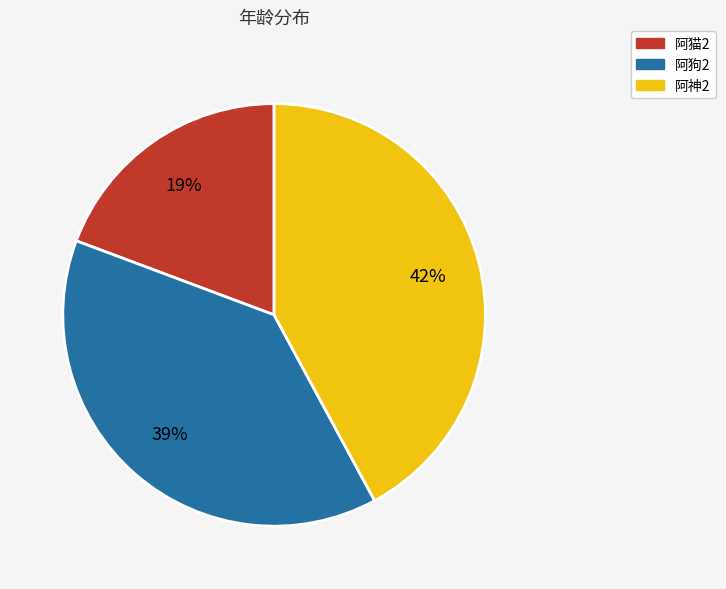

Count the number of slices in the pie.

3